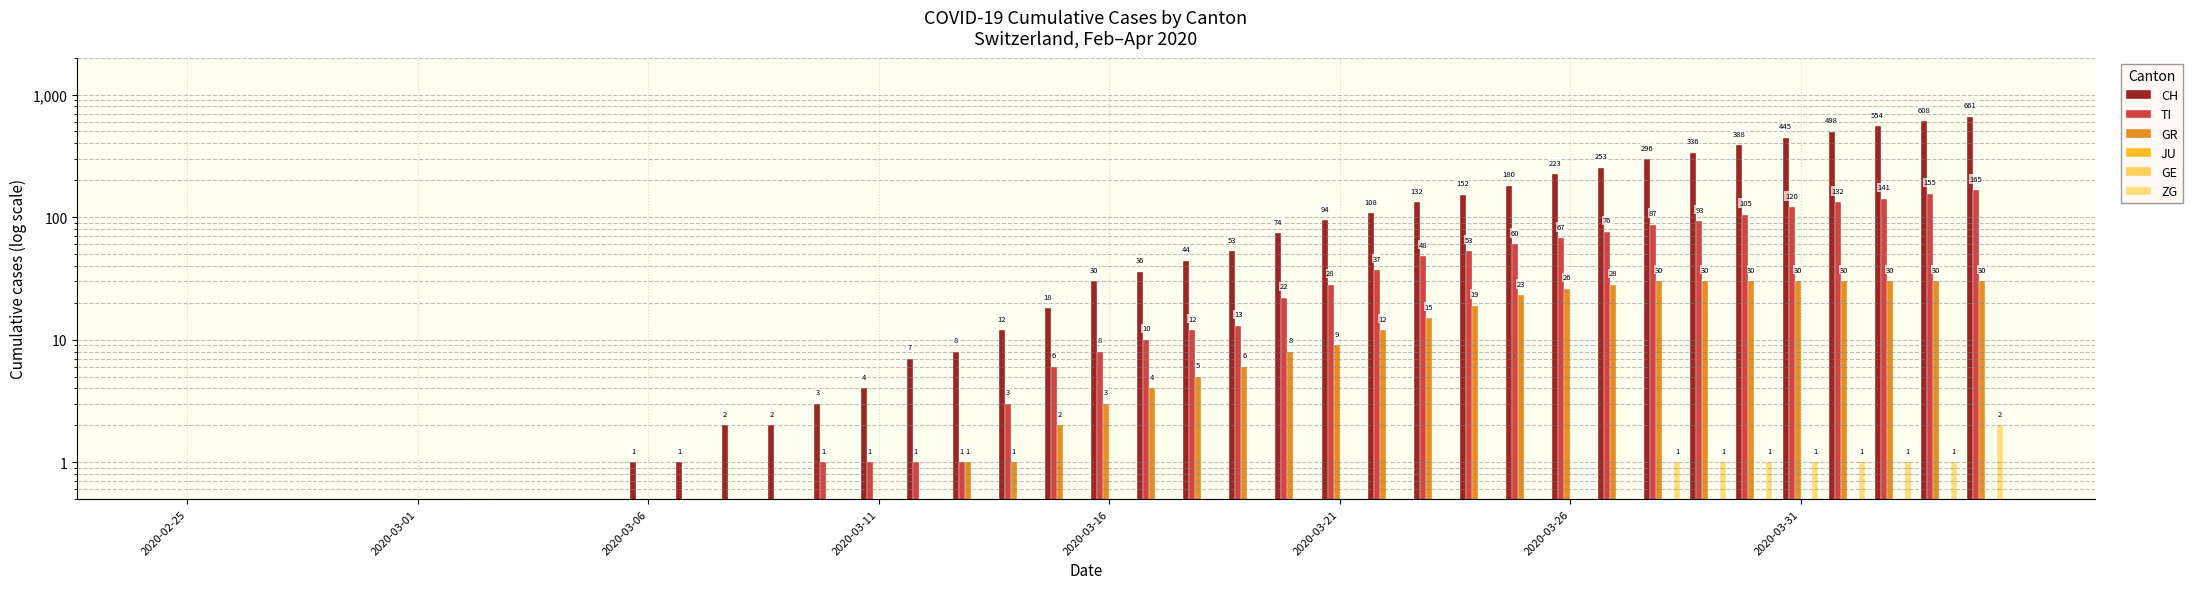

How many bars are there in total?

240